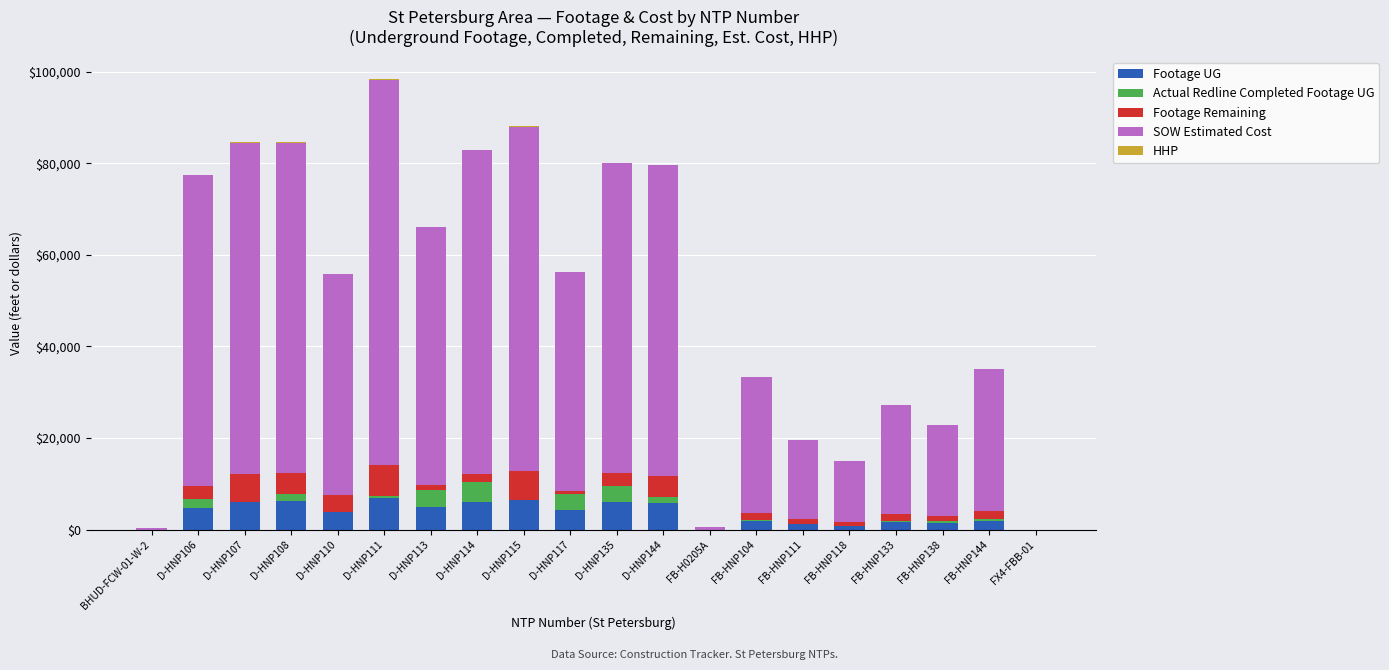

What is the highest value of the Footage UG series?

7020